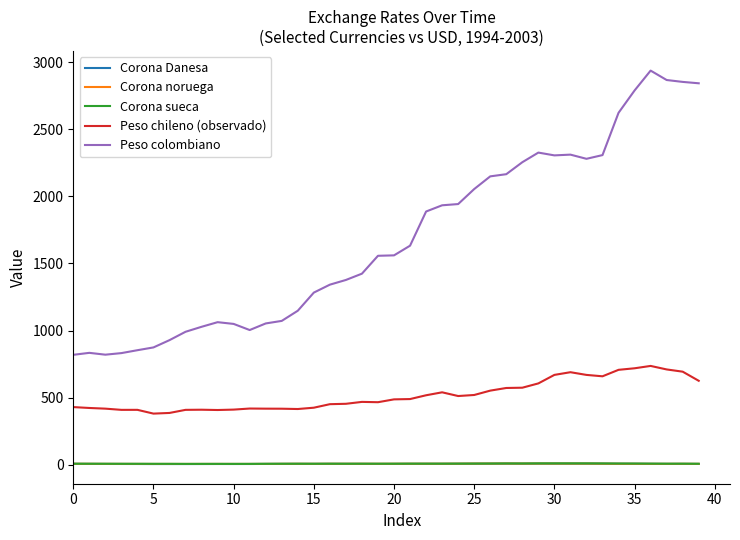

What is the greatest value displayed?

2937.2